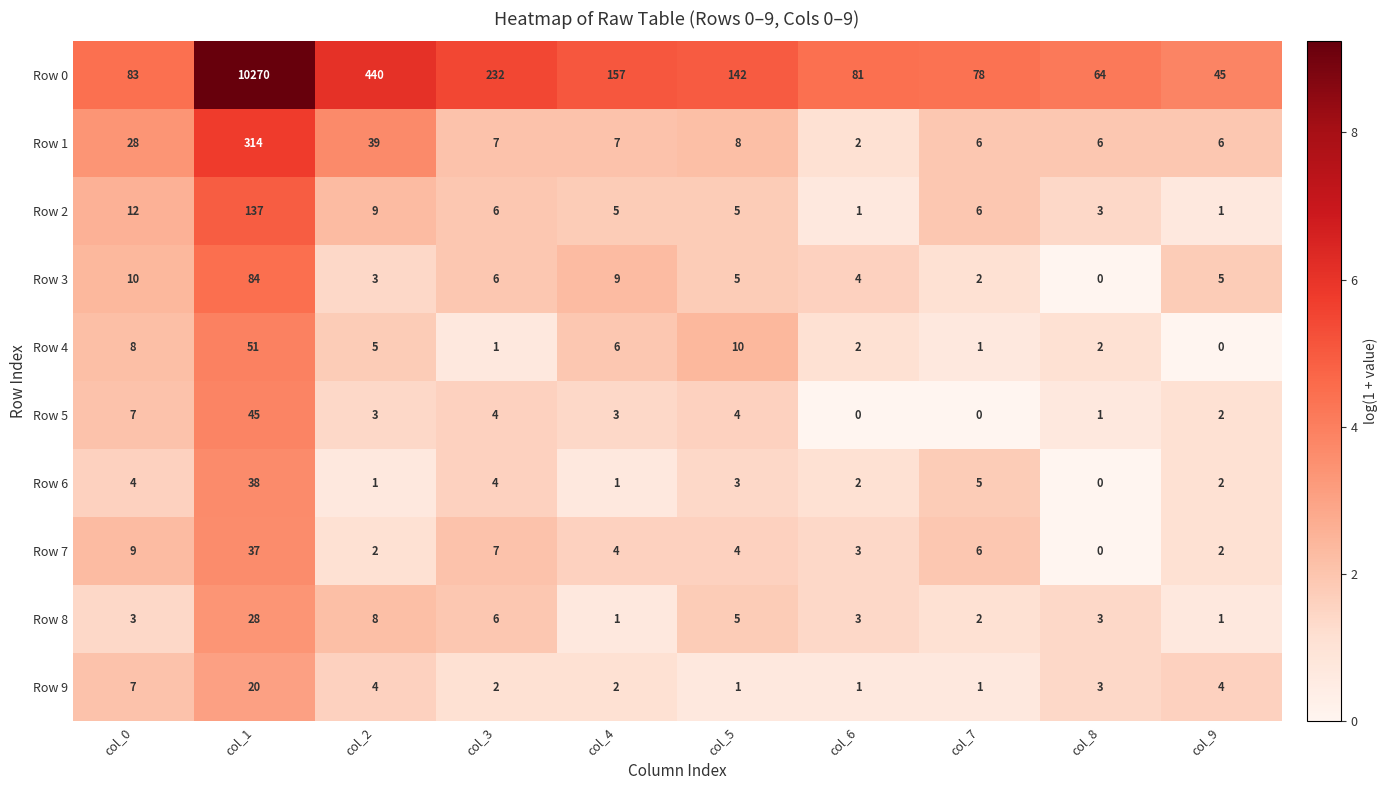

Which series changed the most between col_5 and col_6?

Row 0